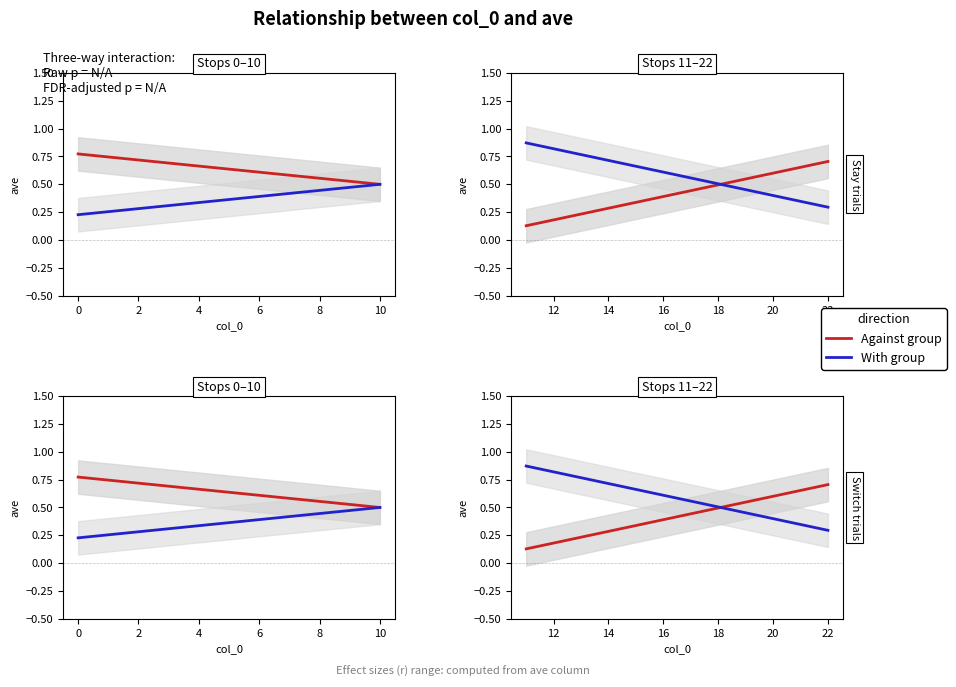

Does the chart have visible grid lines?

No